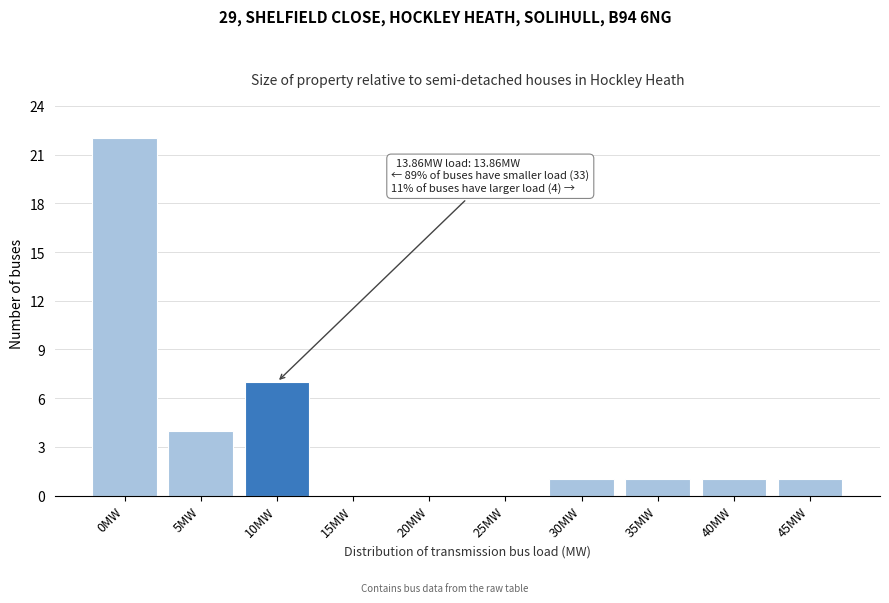

Reading right to left, extract all data points from this chart.

45MW=1	40MW=1	35MW=1	30MW=1	25MW=0	20MW=0	15MW=0	10MW=7	5MW=4	0MW=22